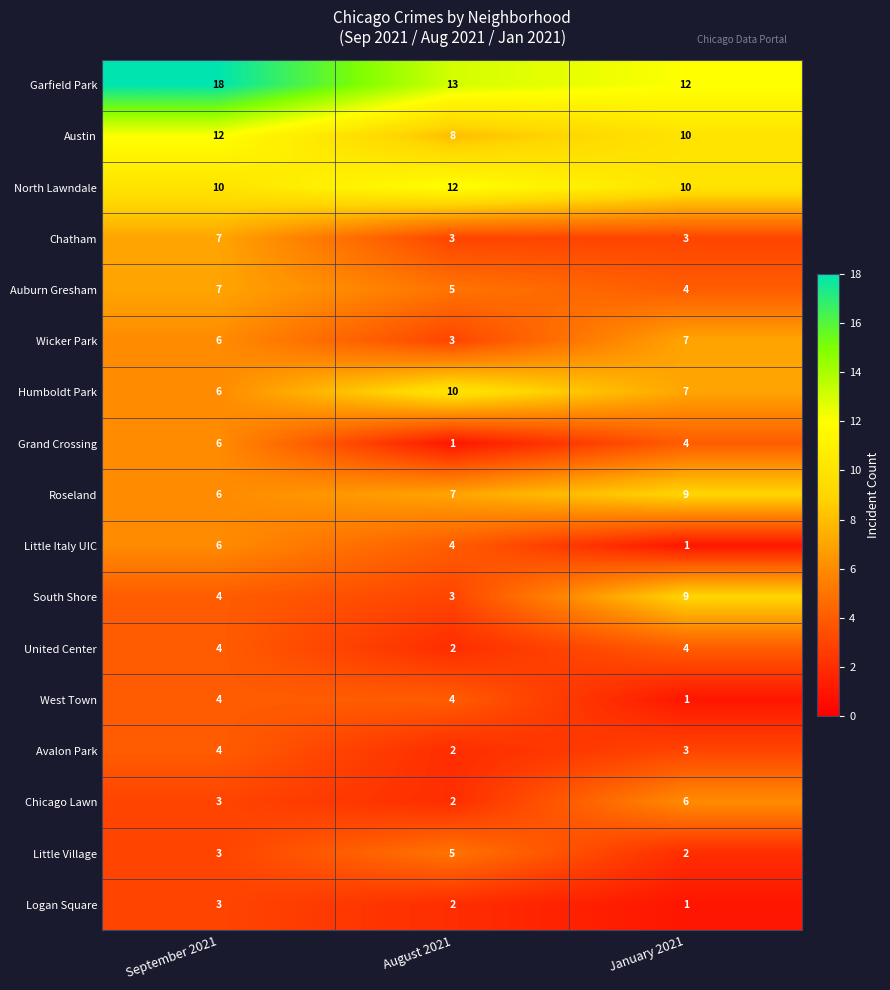

What is the sum of all Avalon Park values?

9